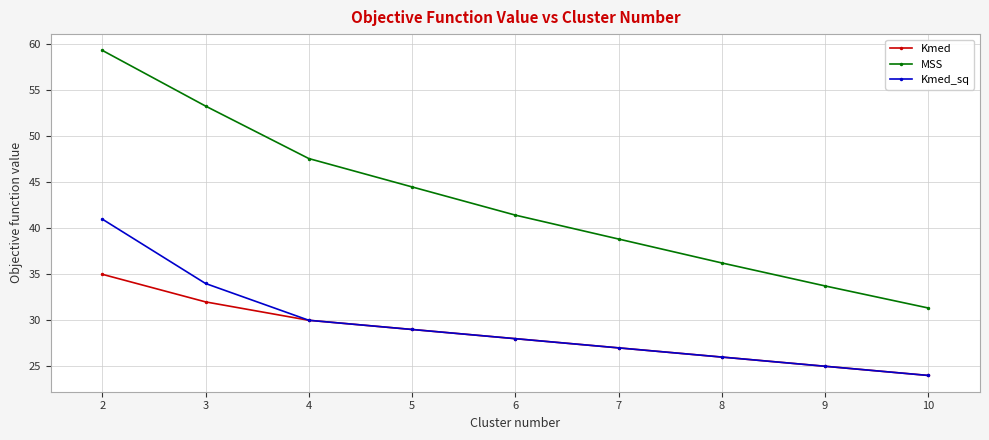

True or false: Kmed_sq and MSS intersect in this chart.

False